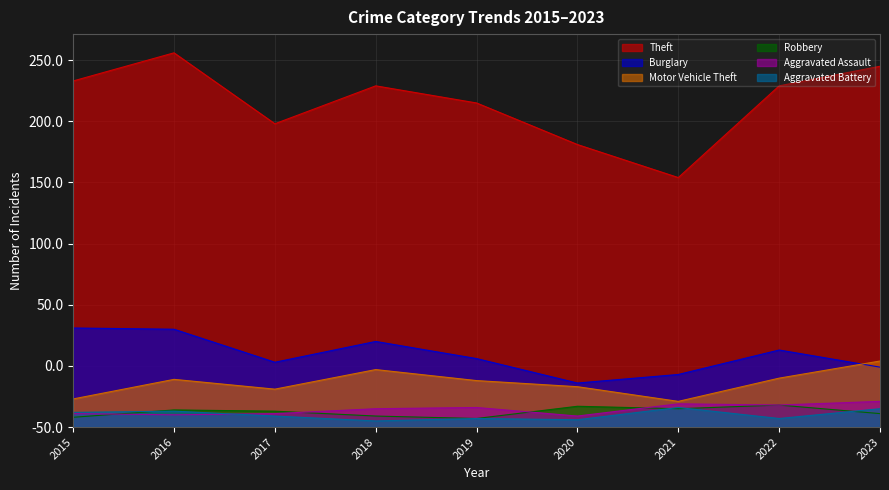

Rank the series at 2015 from lowest to highest value.

Robbery, Aggravated Assault, Aggravated Battery, Motor Vehicle Theft, Burglary, Theft